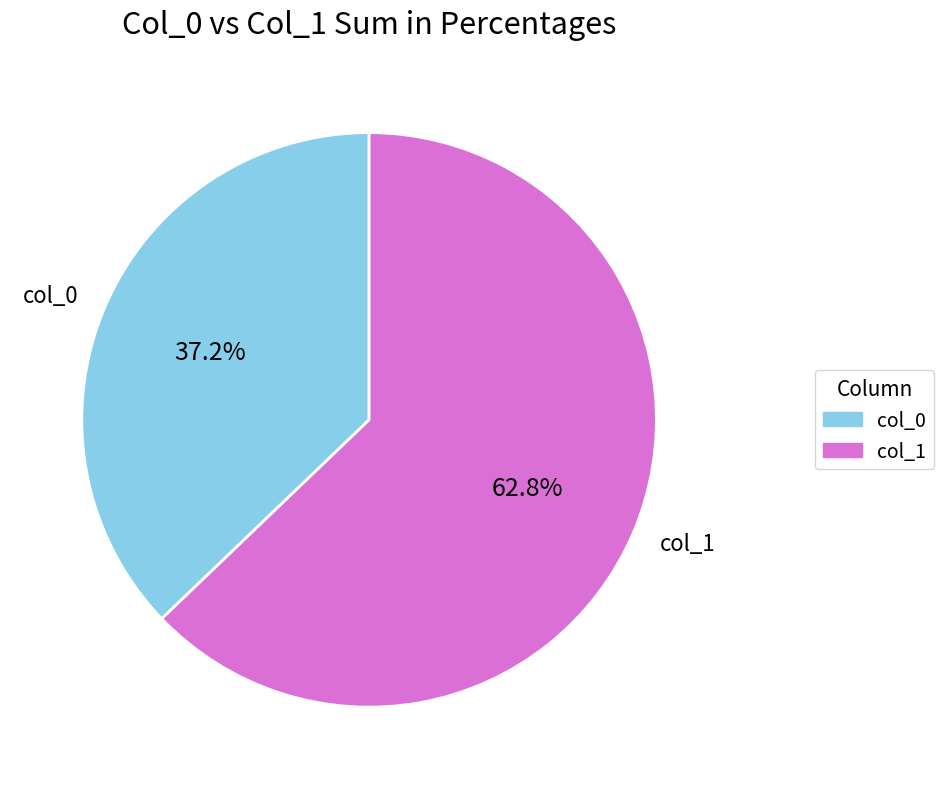

Which slice is the smallest?

col_0